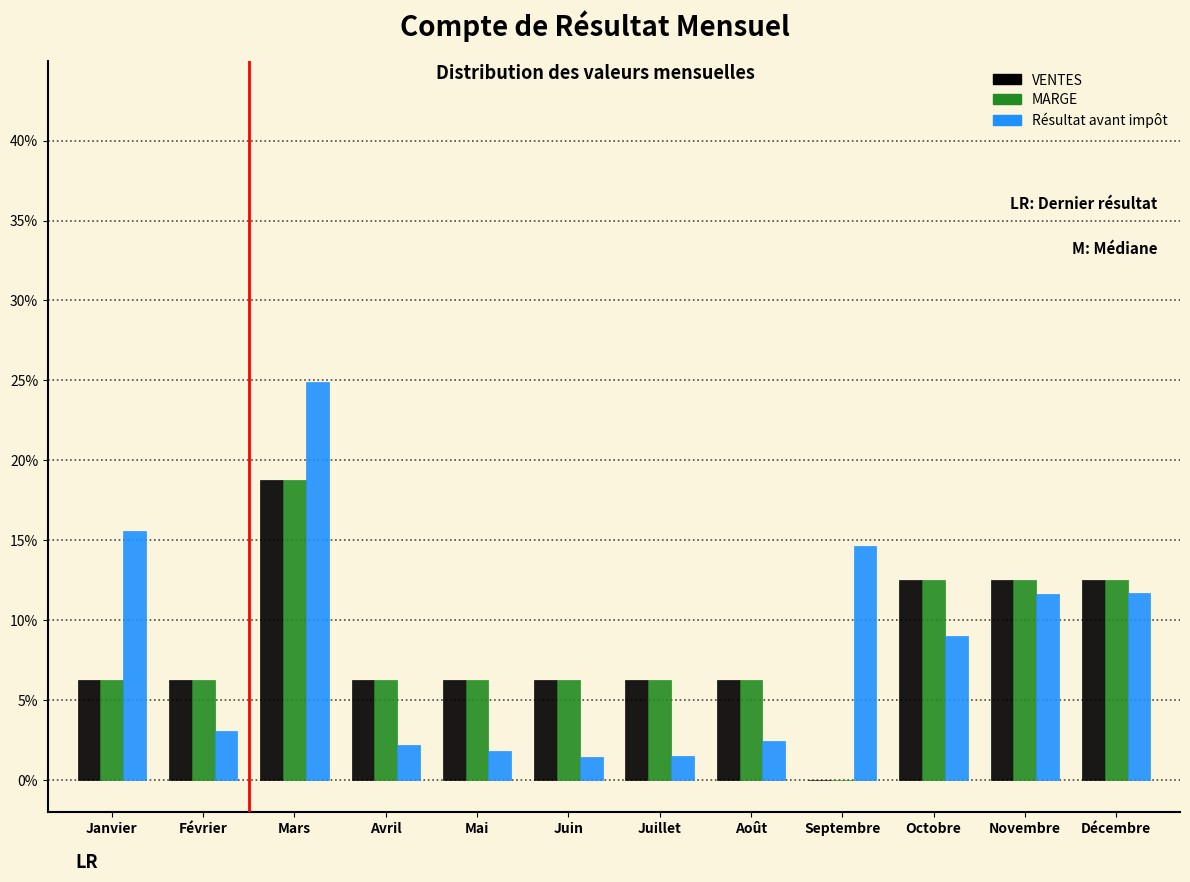

Which series changed the most between Janvier and Juillet?

Résultat avant impôt